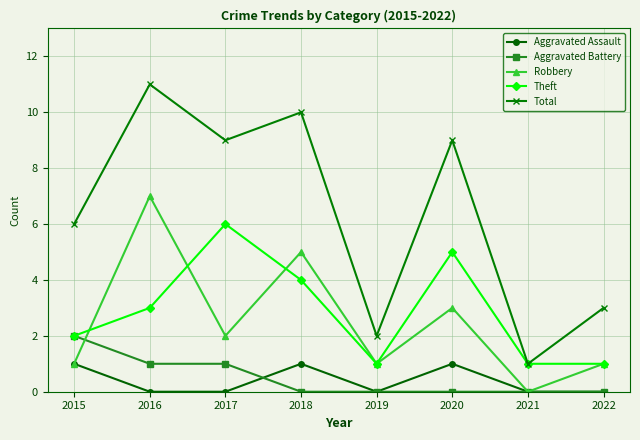

Which series has the widest spread of values?

Total